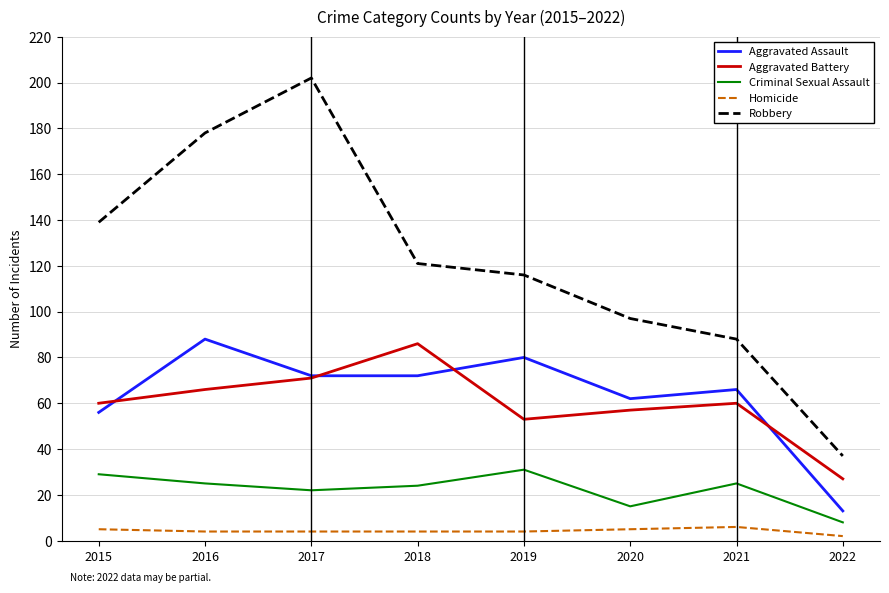

Read the Aggravated Battery value at 2021, to the nearest 10.

60